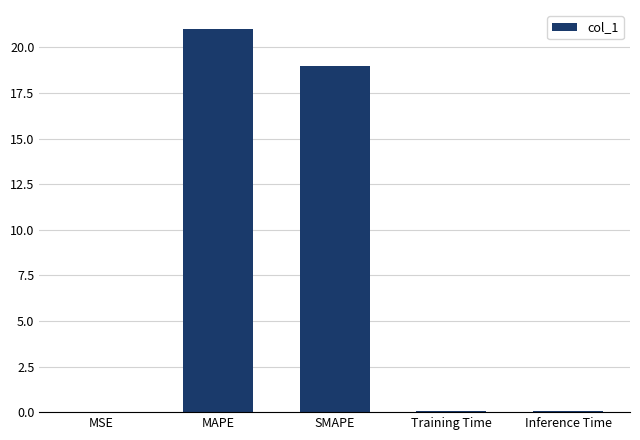

Between SMAPE and Inference Time, which is larger?

SMAPE